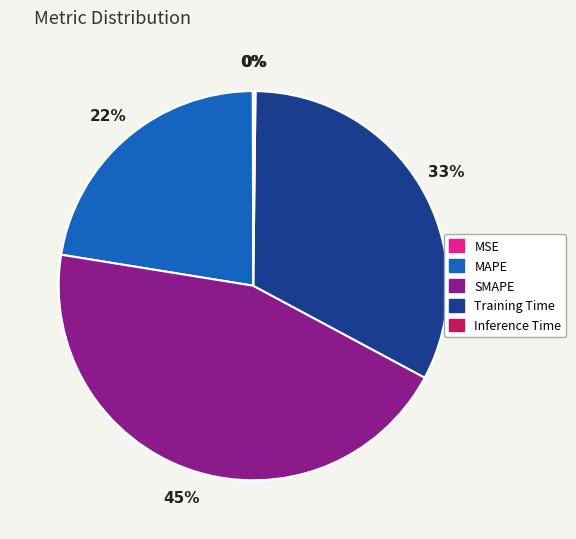

Between SMAPE and MAPE, which is larger?

SMAPE